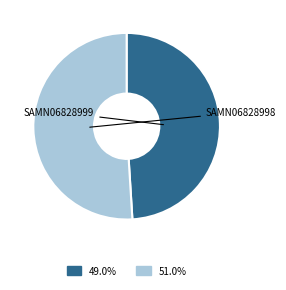

Is there a majority slice in this chart?

Yes